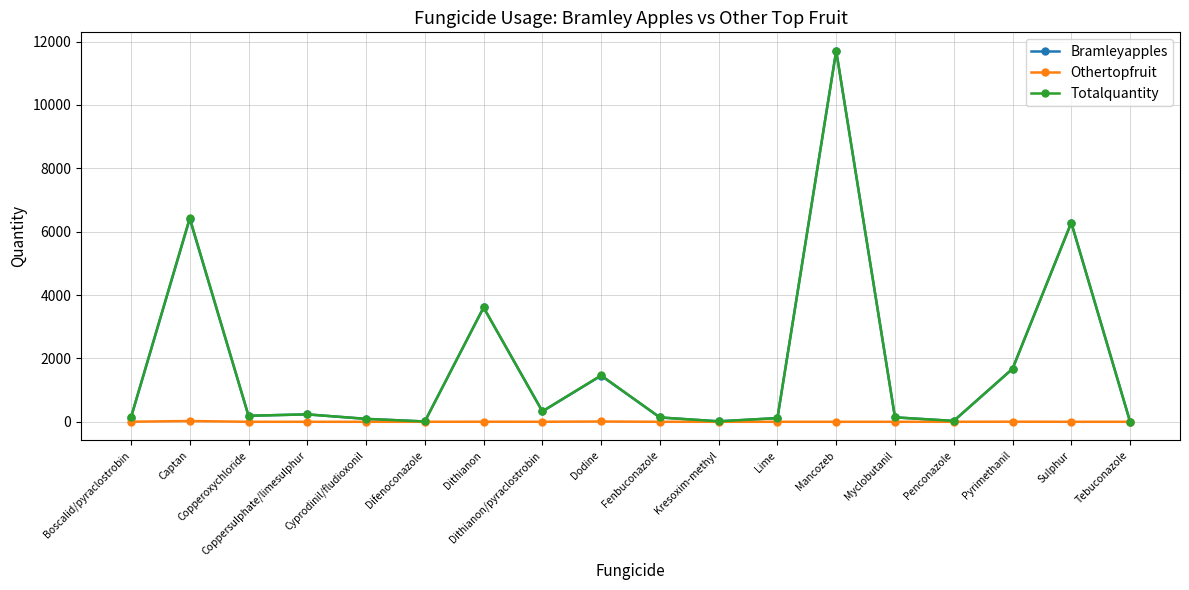

The Bramleyapples series shows 1671 at Pyrimethanil. True or false?

True